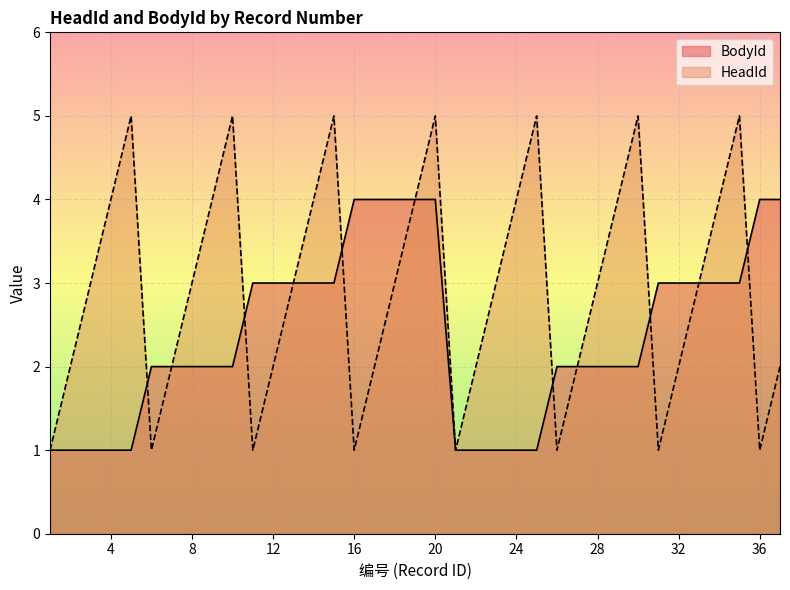

Where does the HeadId series first go above 3?

4